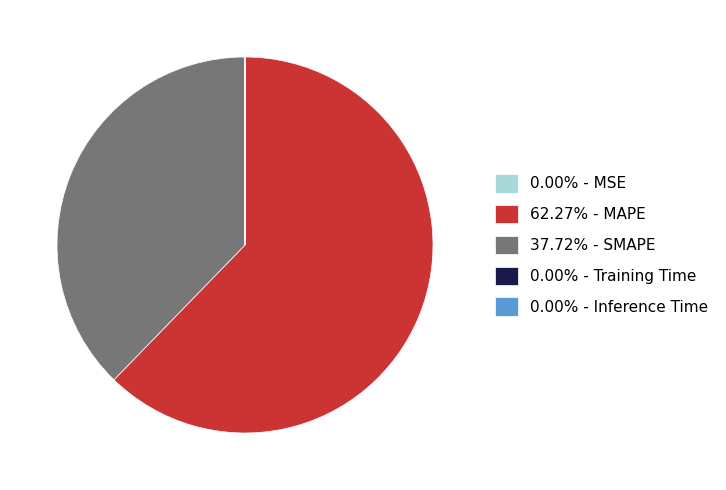

Does 62.27% - MAPE represent more than half of the total?

Yes